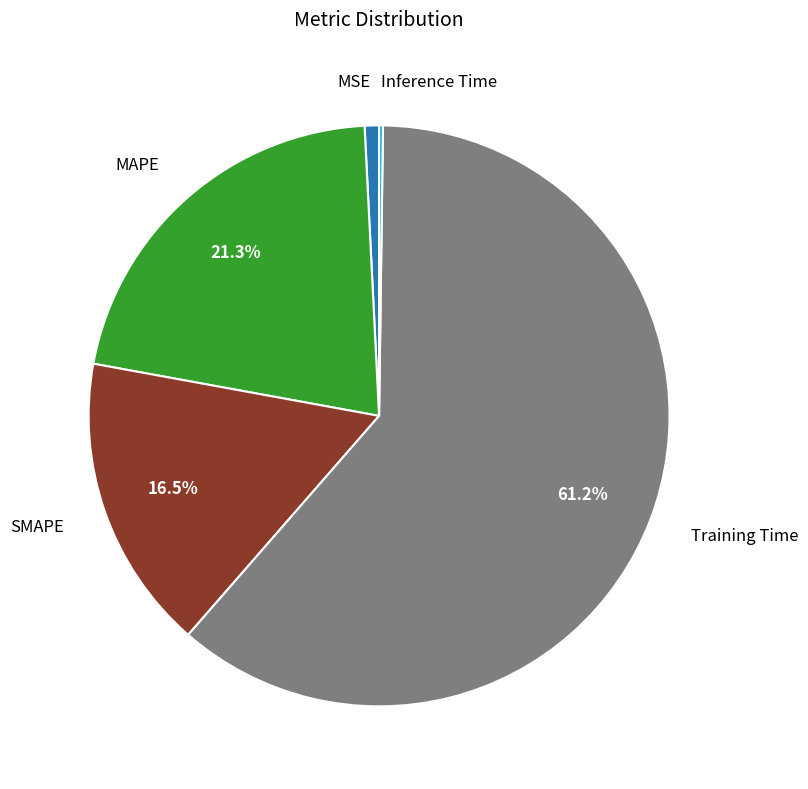

Is there any slice that represents more than half of the pie?

Yes